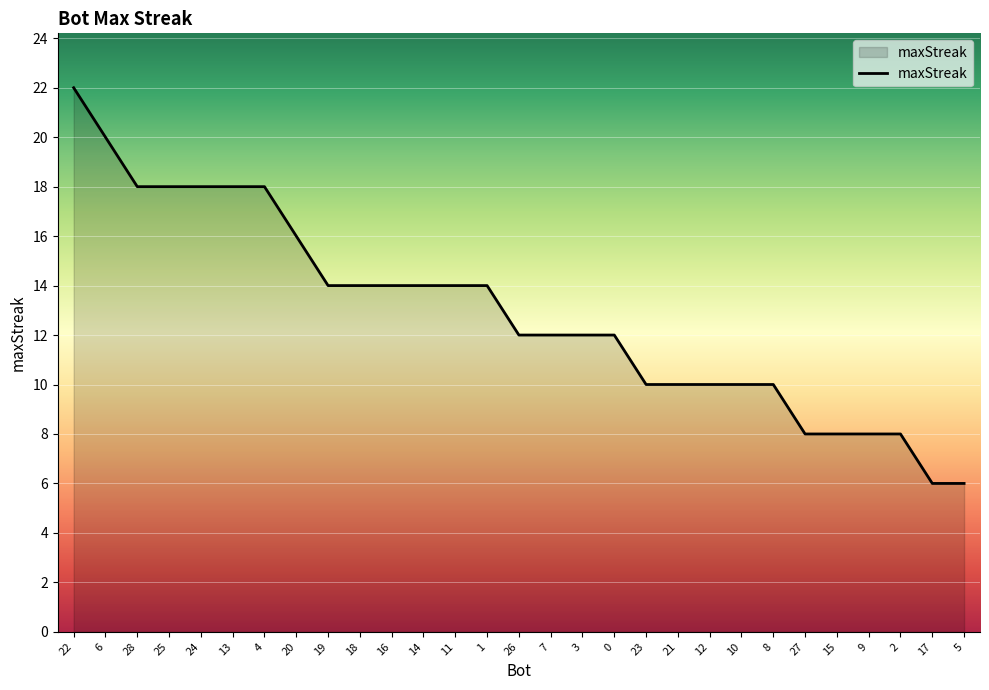

What is the difference between the maximum and minimum values?

16